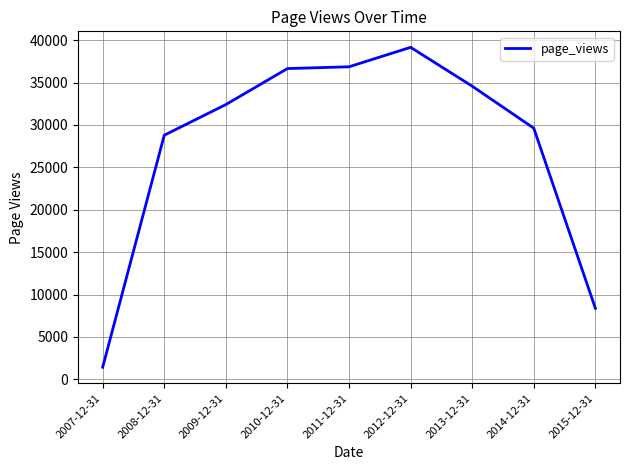

What is the smallest value displayed?

1420